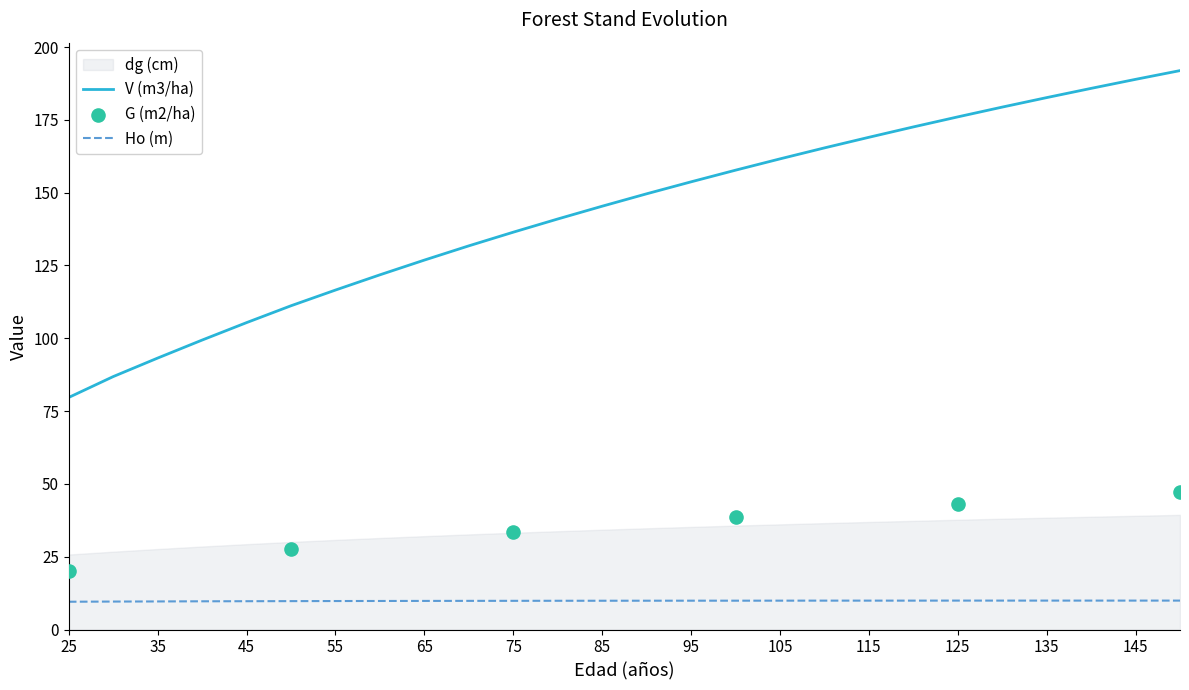

Is the value of V (m3/ha) at 95 greater than the value of Ho (m) at 55?

Yes